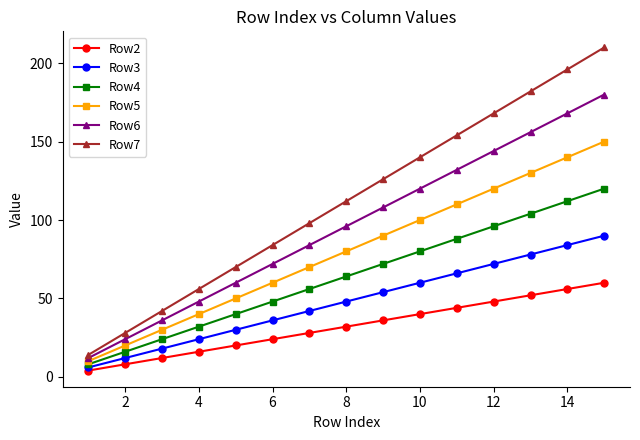

Which series has the largest total across all categories?

Row7